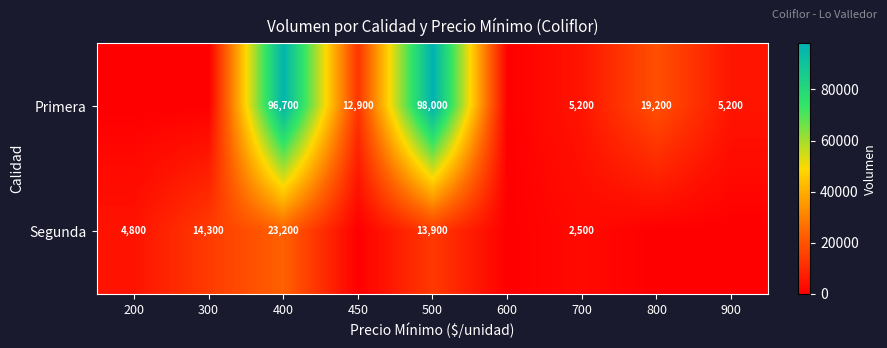

The value of Primera at 900 is 5200. True or false?

True